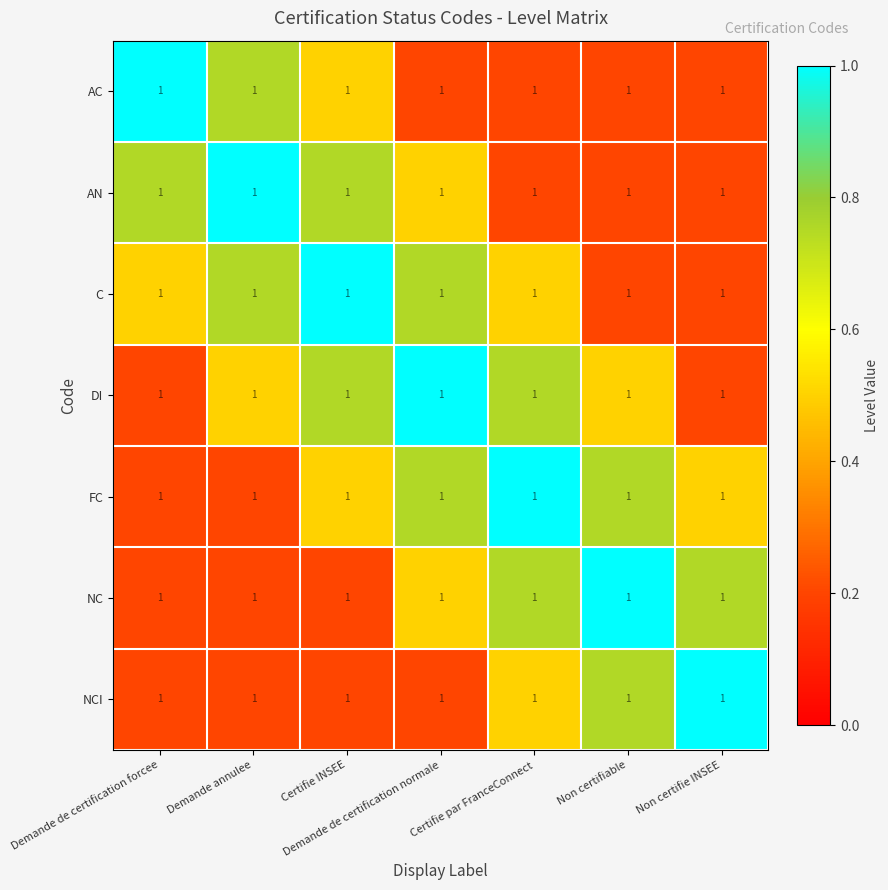

What is the spread (max minus min) of values at Demande annulee?

0.8